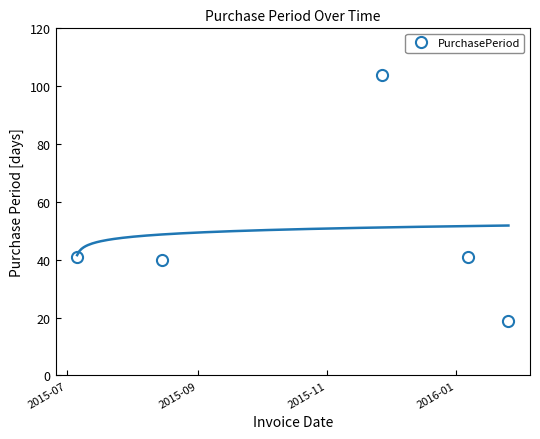

What is the difference between the second highest and second lowest values?

1